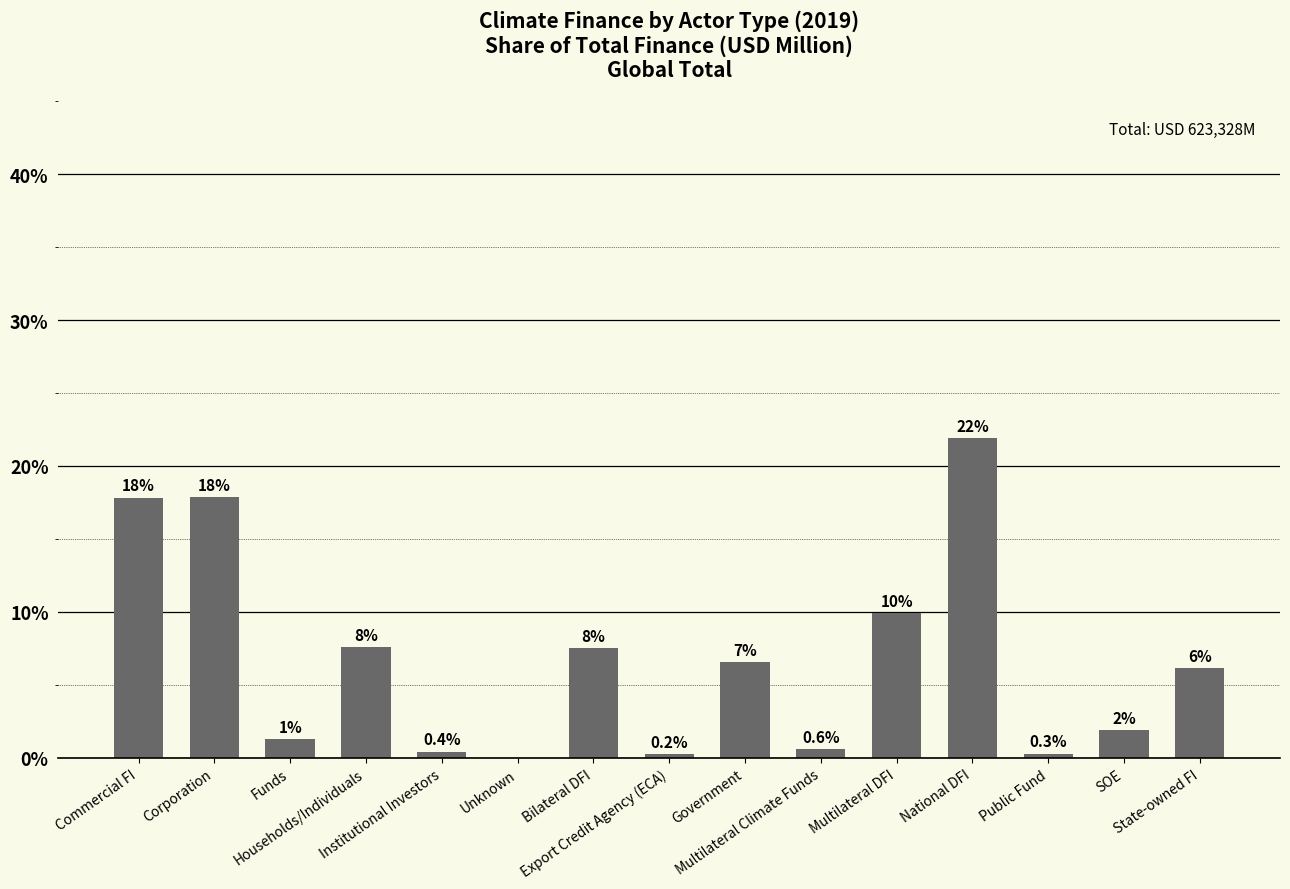

Are the bars horizontal?

No